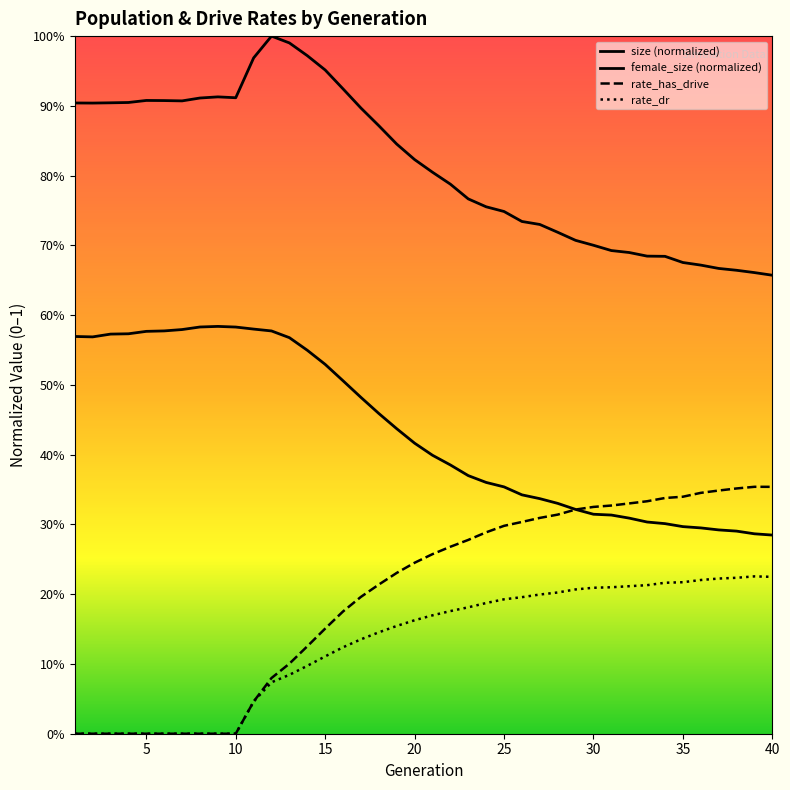

Which series has the largest range (max minus min)?

rate_has_drive_line